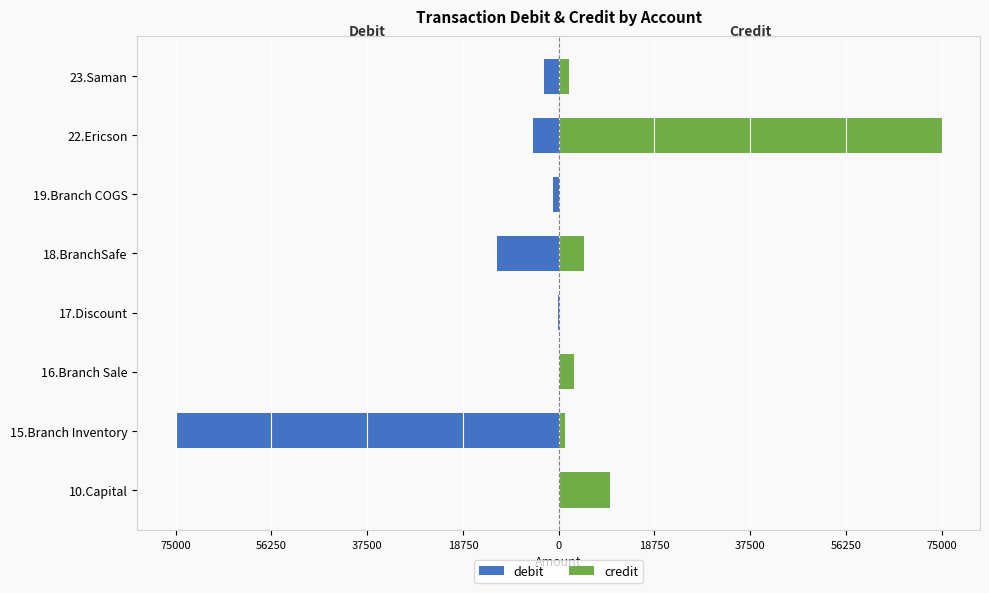

True or false: debit has a value of -1561 at 19.Branch COGS.

False